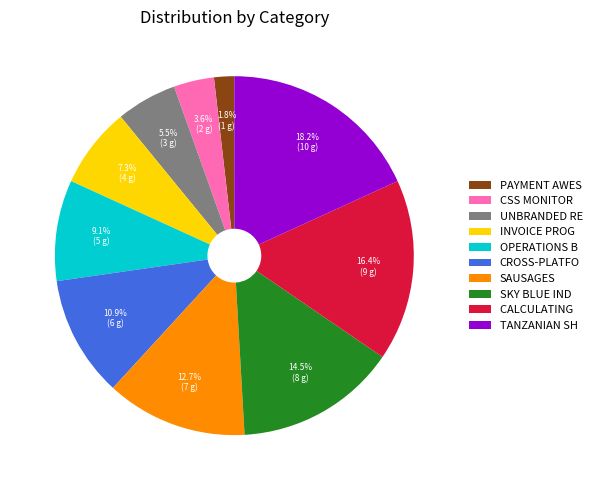

How many slices are in this pie chart?

10